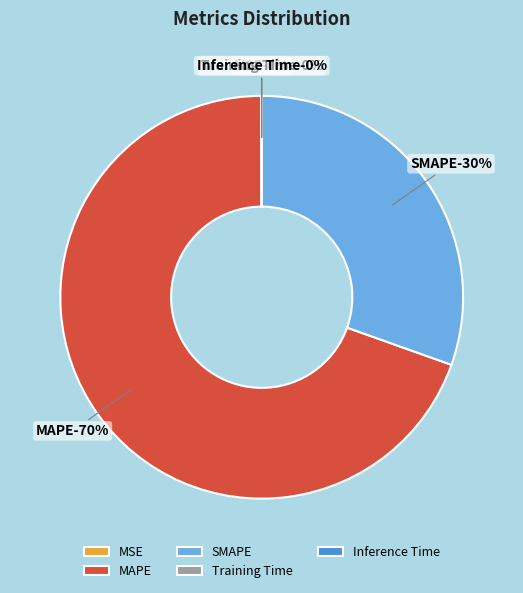

To the nearest percent, what is the difference between the largest and smallest slice percentages?

70%